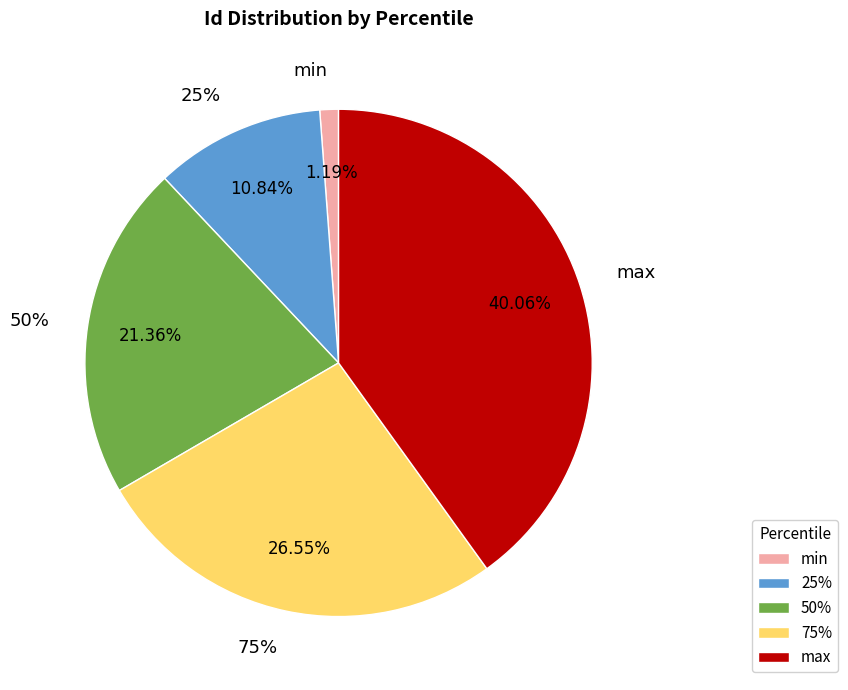

The min slice represents 1% of the pie. True or false?

True